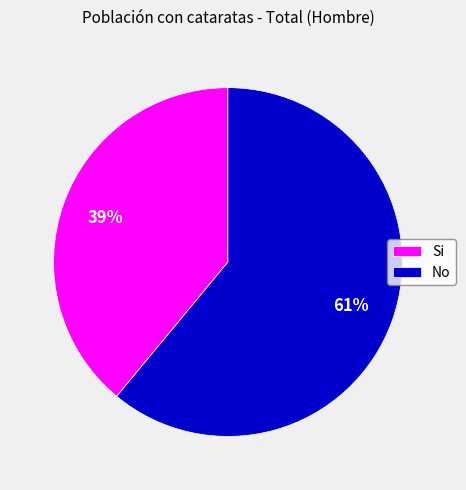

To the nearest percent, what is the average slice percentage?

50%